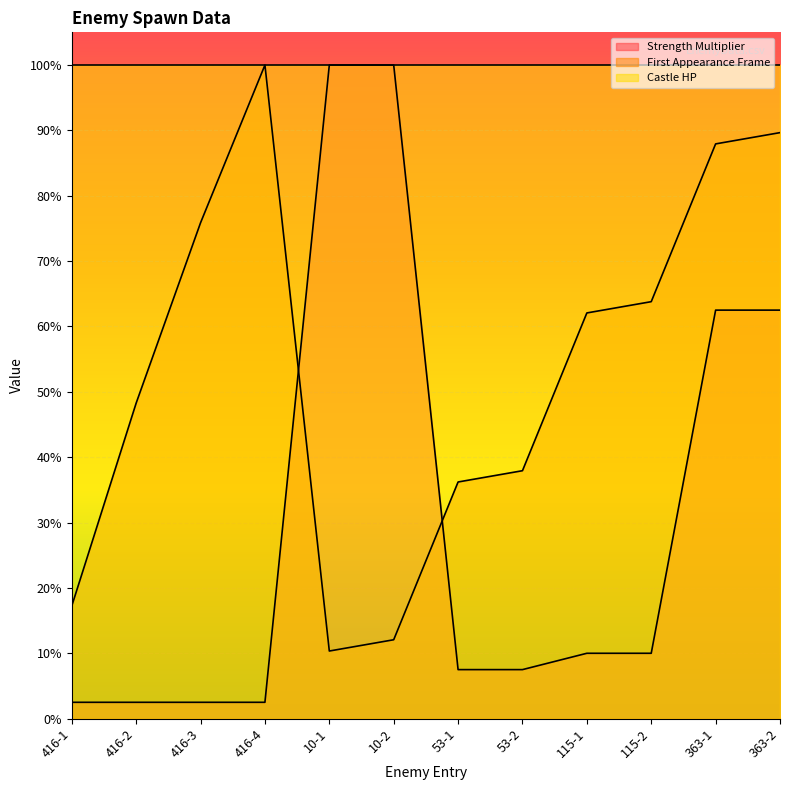

What are all the series names shown in the legend?

Strength Multiplier, First Appearance Frame, Castle HP